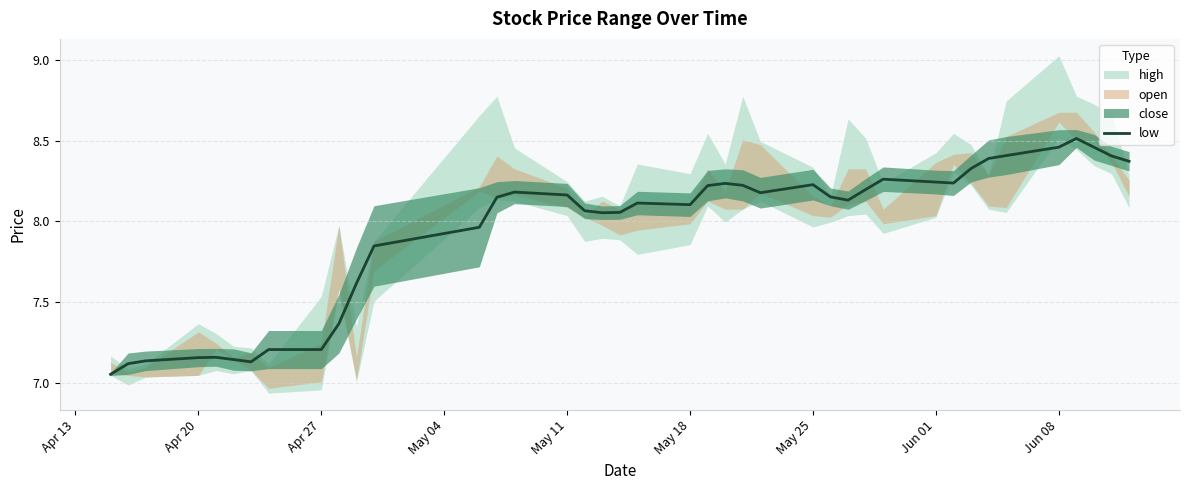

The low series shows 8.1 at May 18. True or false?

True